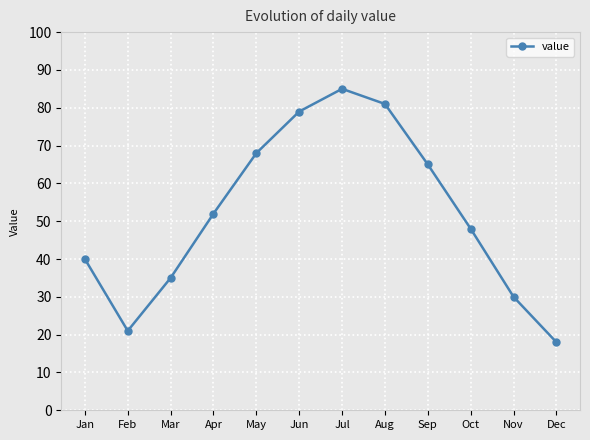

What value does the data have at Sep?

65